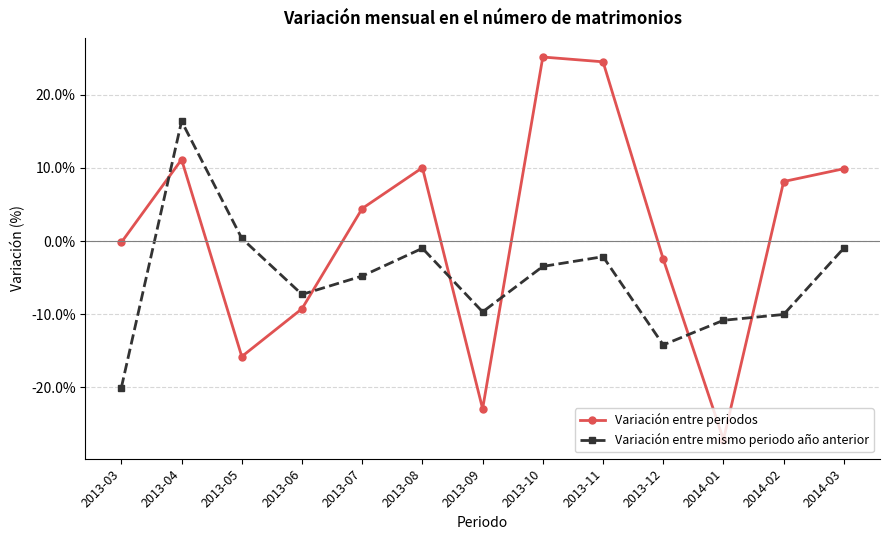

How many lines are shown in the chart?

2